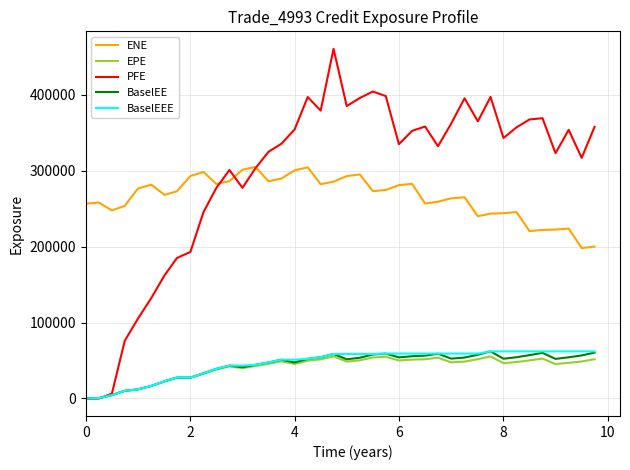

Which series has the largest range (max minus min)?

PFE